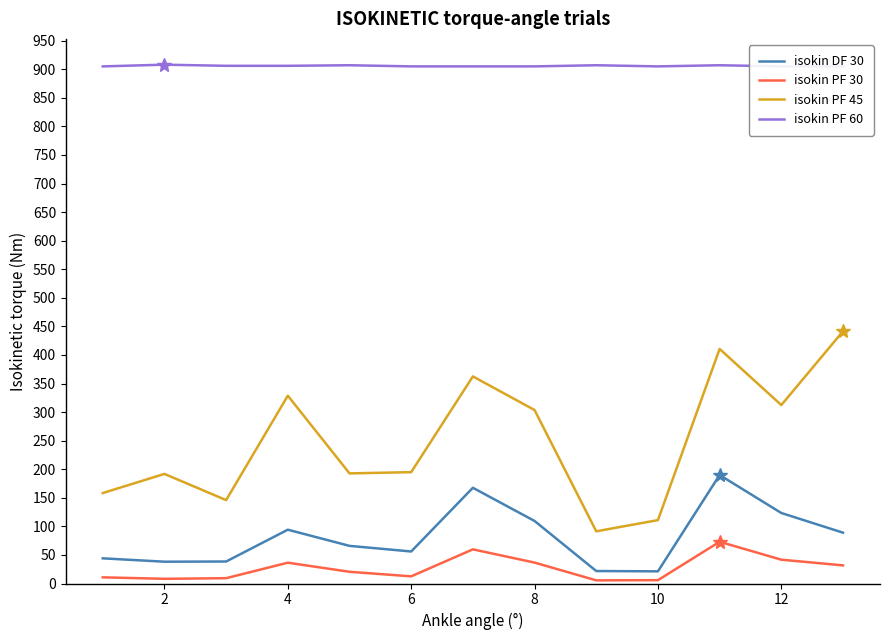

How many lines are shown in the chart?

4